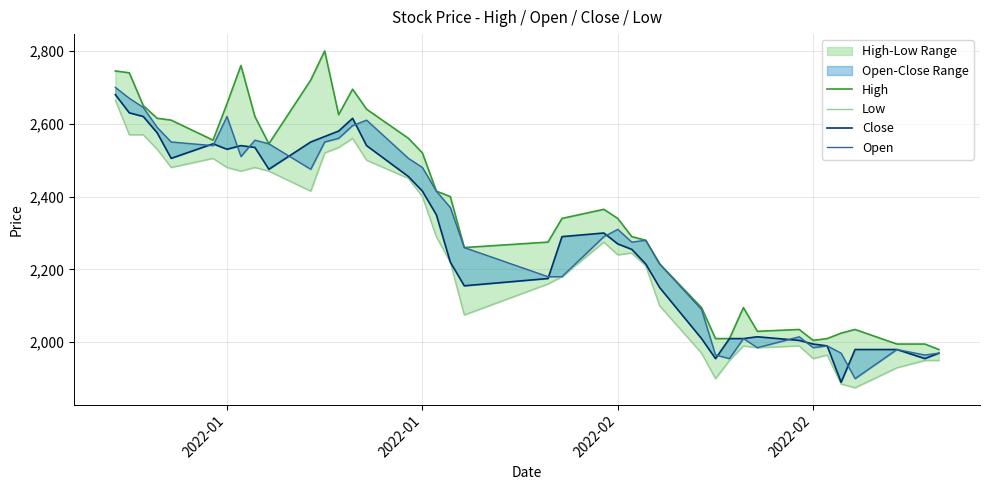

Is the value of High at 13 greater than the value of Low at 15?

Yes